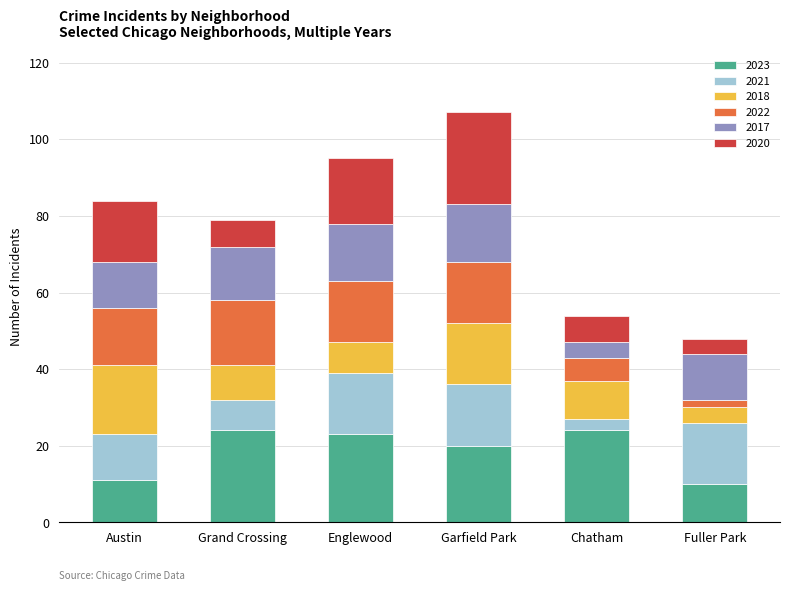

What is the total value across all series at Grand Crossing?

79